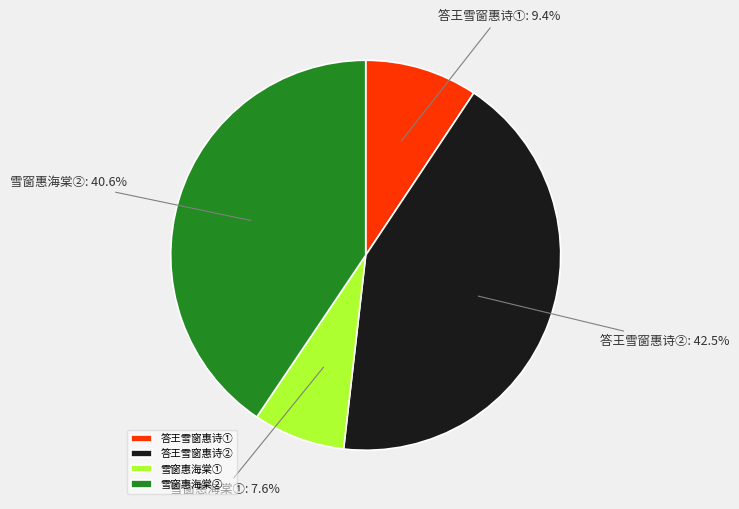

How many segments does this pie chart have?

4